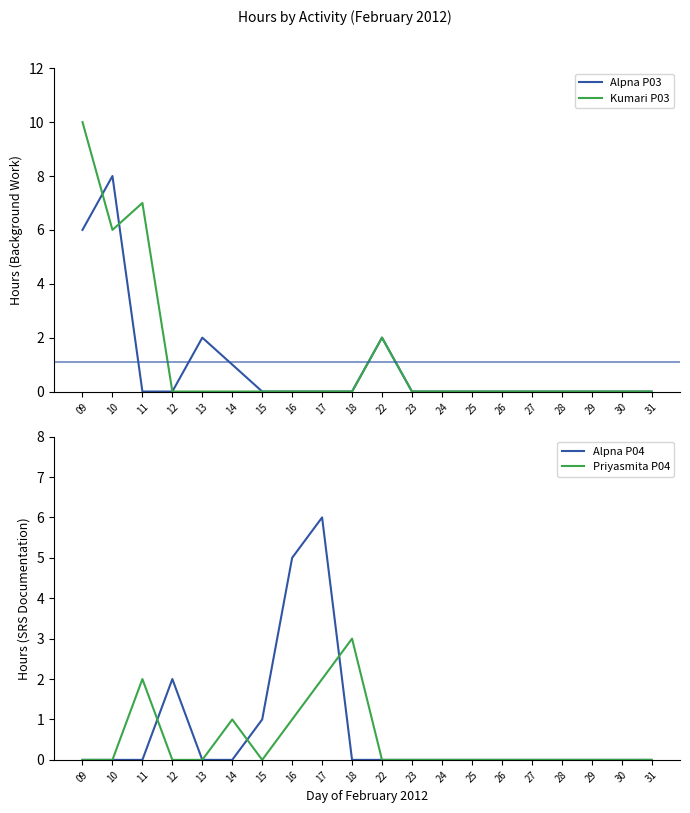

Which category has the lowest value across all series?

11